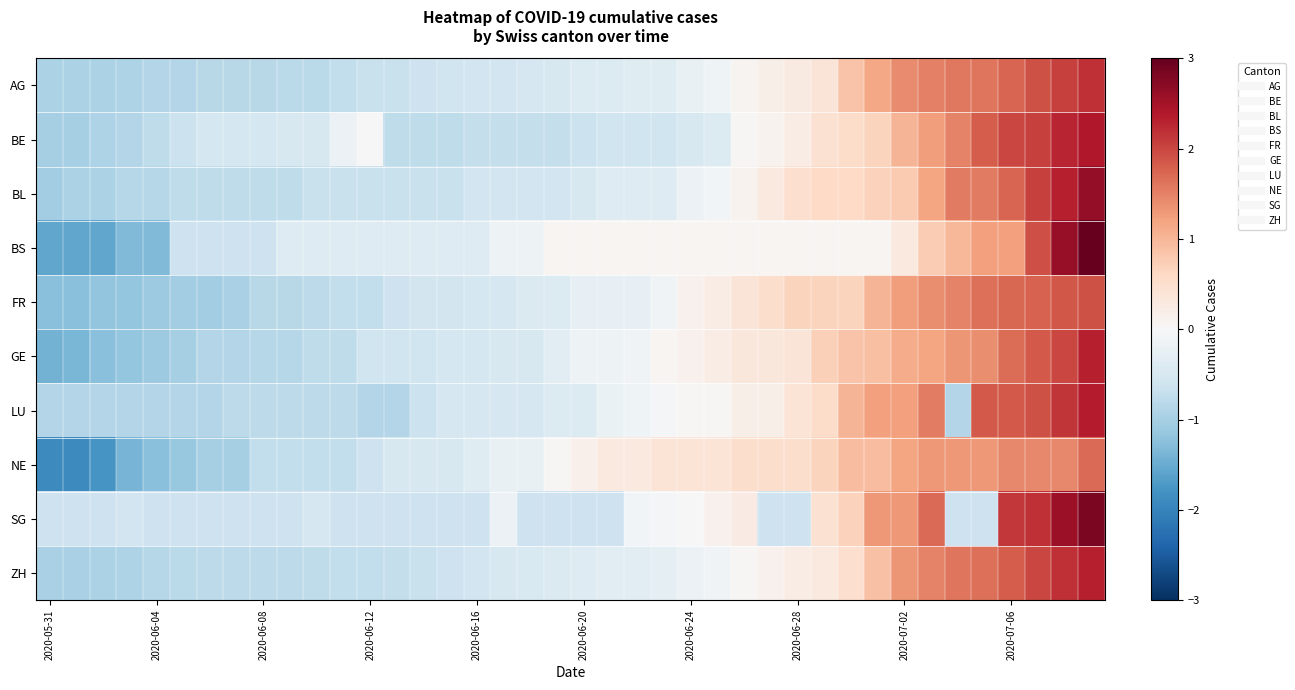

Reading left to right, what are all the values shown in this chart?

AG: -0.9	-0.9	-0.9	-0.9	-0.9	-0.9	-0.8	-0.8	-0.8	-0.8	-0.8	-0.7	-0.7	-0.7	-0.6	-0.6	-0.6	-0.6	-0.5	-0.5	-0.4	-0.4	-0.4	-0.4	-0.2	-0.1	0.1	0.2	0.3	0.4	0.9	1.2	1.4	1.5	1.6	1.6	1.8	1.9	2.1	2.2
BE: -1.0	-1.0	-0.9	-0.9	-0.8	-0.6	-0.5	-0.5	-0.5	-0.5	-0.5	-0.2	-0.0	-0.8	-0.8	-0.8	-0.7	-0.7	-0.7	-0.7	-0.6	-0.6	-0.6	-0.6	-0.5	-0.4	0.0	0.1	0.2	0.4	0.6	0.7	1.0	1.3	1.5	1.8	2.0	2.1	2.3	2.4
BL: -1.1	-1.0	-1.0	-0.9	-0.9	-0.8	-0.8	-0.8	-0.8	-0.8	-0.7	-0.7	-0.7	-0.7	-0.7	-0.7	-0.6	-0.6	-0.6	-0.6	-0.5	-0.4	-0.4	-0.4	-0.2	-0.1	0.1	0.3	0.5	0.6	0.6	0.7	0.8	1.2	1.6	1.6	1.8	2.0	2.3	2.6
BS: -1.6	-1.6	-1.6	-1.3	-1.3	-0.6	-0.6	-0.6	-0.6	-0.4	-0.4	-0.4	-0.4	-0.4	-0.4	-0.4	-0.4	-0.2	-0.2	0.1	0.1	0.1	0.1	0.1	0.1	0.1	0.1	0.1	0.1	0.1	0.1	0.1	0.3	0.8	1.0	1.2	1.2	1.9	2.6	3.3
FR: -1.3	-1.3	-1.2	-1.2	-1.1	-1.0	-1.0	-1.0	-0.8	-0.8	-0.8	-0.7	-0.7	-0.6	-0.6	-0.6	-0.5	-0.5	-0.4	-0.4	-0.2	-0.2	-0.2	-0.1	0.1	0.2	0.4	0.5	0.7	0.7	0.7	1.0	1.2	1.4	1.5	1.7	1.7	1.8	1.9	1.9
GE: -1.4	-1.4	-1.3	-1.2	-1.1	-1.0	-0.9	-0.9	-0.8	-0.8	-0.8	-0.8	-0.6	-0.6	-0.6	-0.5	-0.5	-0.5	-0.5	-0.3	-0.2	-0.2	-0.1	0.1	0.1	0.2	0.3	0.3	0.4	0.7	0.9	0.9	1.1	1.2	1.3	1.4	1.7	1.8	2.0	2.3
LU: -0.9	-0.9	-0.9	-0.9	-0.9	-0.9	-0.9	-0.8	-0.8	-0.8	-0.8	-0.8	-0.9	-0.9	-0.6	-0.5	-0.5	-0.5	-0.5	-0.4	-0.4	-0.2	-0.1	-0.0	0.0	0.0	0.2	0.2	0.4	0.6	1.0	1.2	1.2	1.5	-0.9	1.8	1.8	1.9	2.1	2.4
NE: -1.9	-1.9	-1.8	-1.4	-1.3	-1.1	-1.0	-1.0	-0.7	-0.7	-0.7	-0.7	-0.6	-0.5	-0.5	-0.5	-0.4	-0.2	-0.2	0.0	0.2	0.3	0.3	0.4	0.4	0.4	0.5	0.5	0.5	0.7	0.9	0.9	1.2	1.3	1.3	1.3	1.4	1.4	1.4	1.7
SG: -0.6	-0.6	-0.6	-0.6	-0.6	-0.6	-0.6	-0.6	-0.6	-0.6	-0.5	-0.6	-0.6	-0.6	-0.6	-0.6	-0.6	-0.2	-0.6	-0.6	-0.6	-0.6	-0.1	-0.1	0.0	0.1	0.2	-0.6	-0.6	0.5	0.7	1.3	1.3	1.7	-0.6	-0.6	2.1	2.2	2.6	2.8
ZH: -1.0	-1.0	-1.0	-0.9	-0.9	-0.8	-0.8	-0.8	-0.8	-0.8	-0.8	-0.7	-0.7	-0.7	-0.7	-0.6	-0.6	-0.5	-0.4	-0.4	-0.4	-0.3	-0.3	-0.3	-0.2	-0.1	0.0	0.1	0.2	0.3	0.5	0.9	1.3	1.5	1.6	1.7	1.8	2.0	2.2	2.3